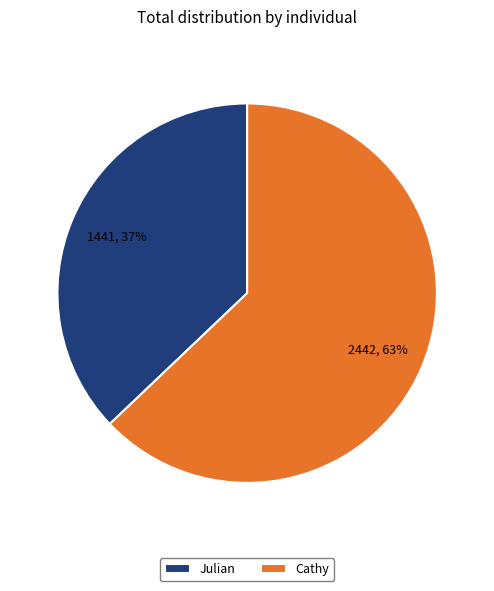

How many segments does this pie chart have?

2